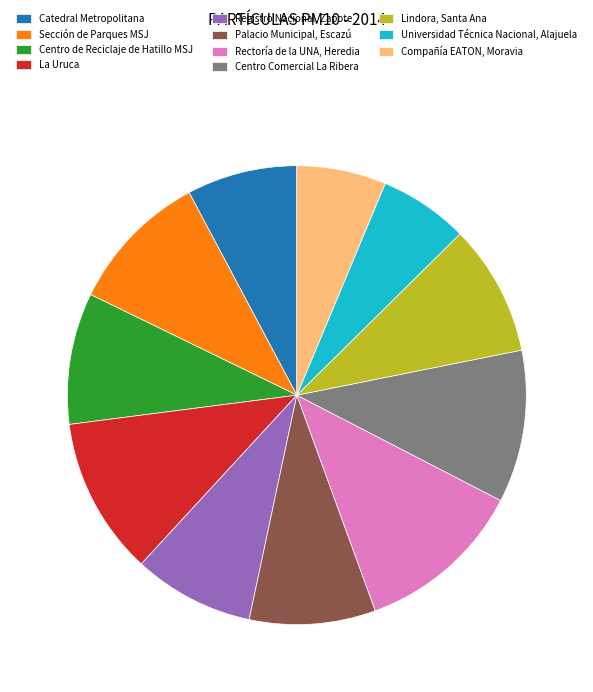

Is it true that Palacio Municipal, Escazú is 1% of the pie?

False